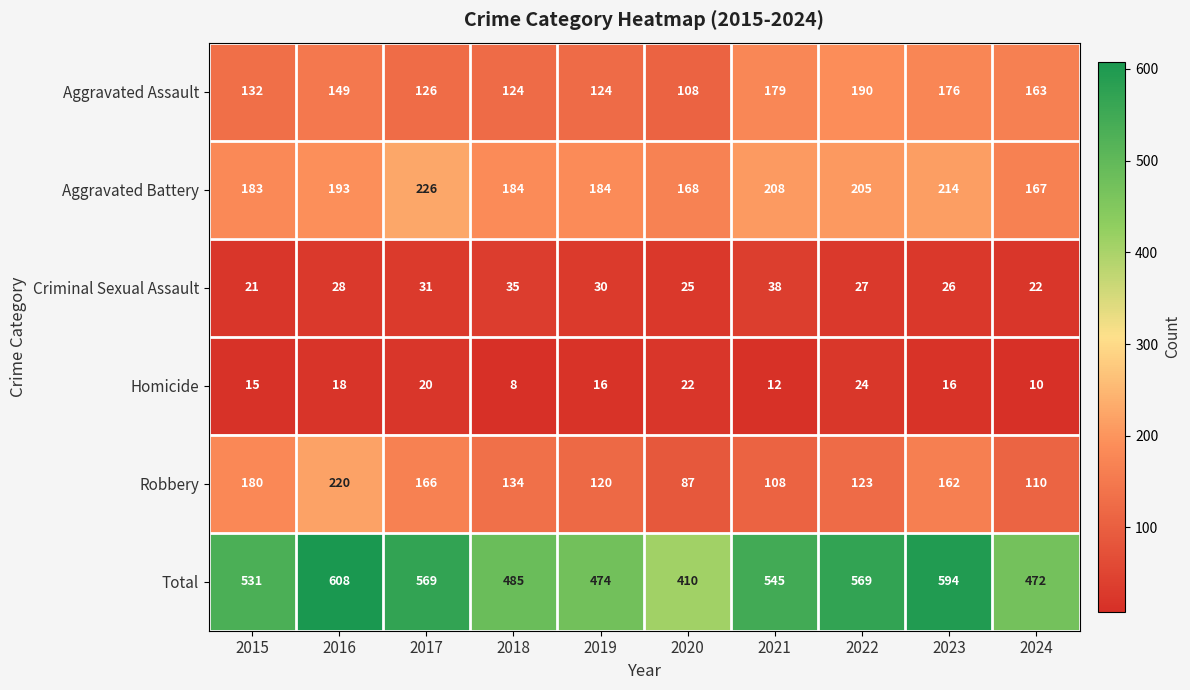

What is the approximate value of Criminal Sexual Assault at 2017?

31